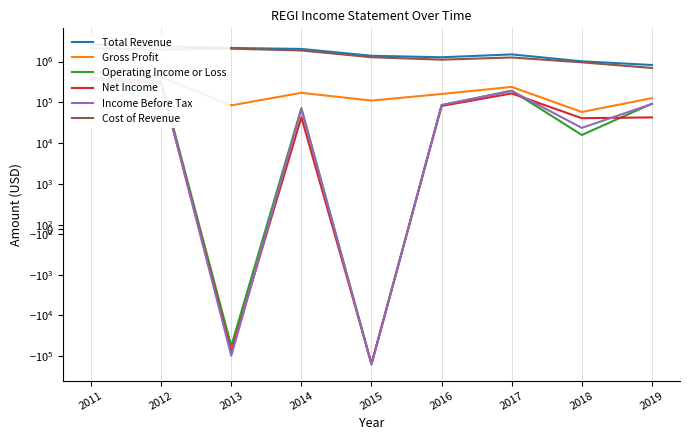

Rank the series by their maximum value, from highest to lowest.

Total Revenue, Cost of Revenue, Gross Profit, Operating Income or Loss, Income Before Tax, Net Income